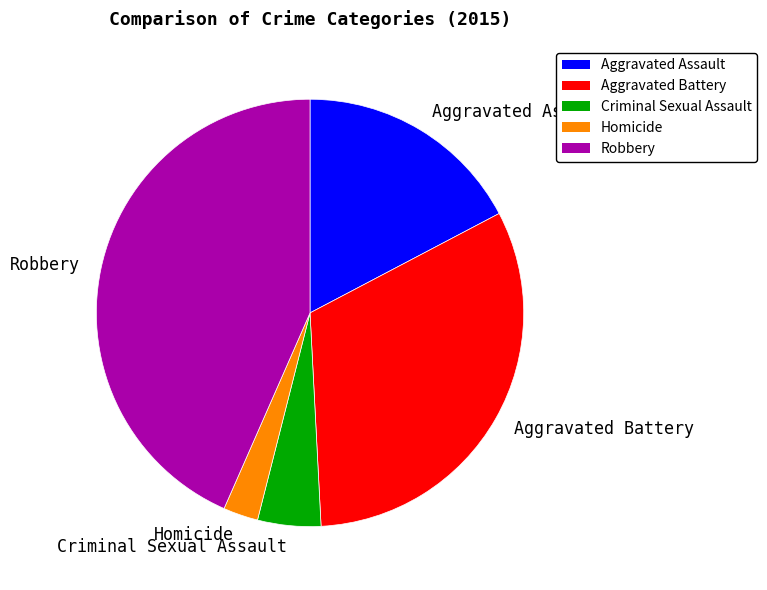

What is the largest slice in the pie chart?

Robbery